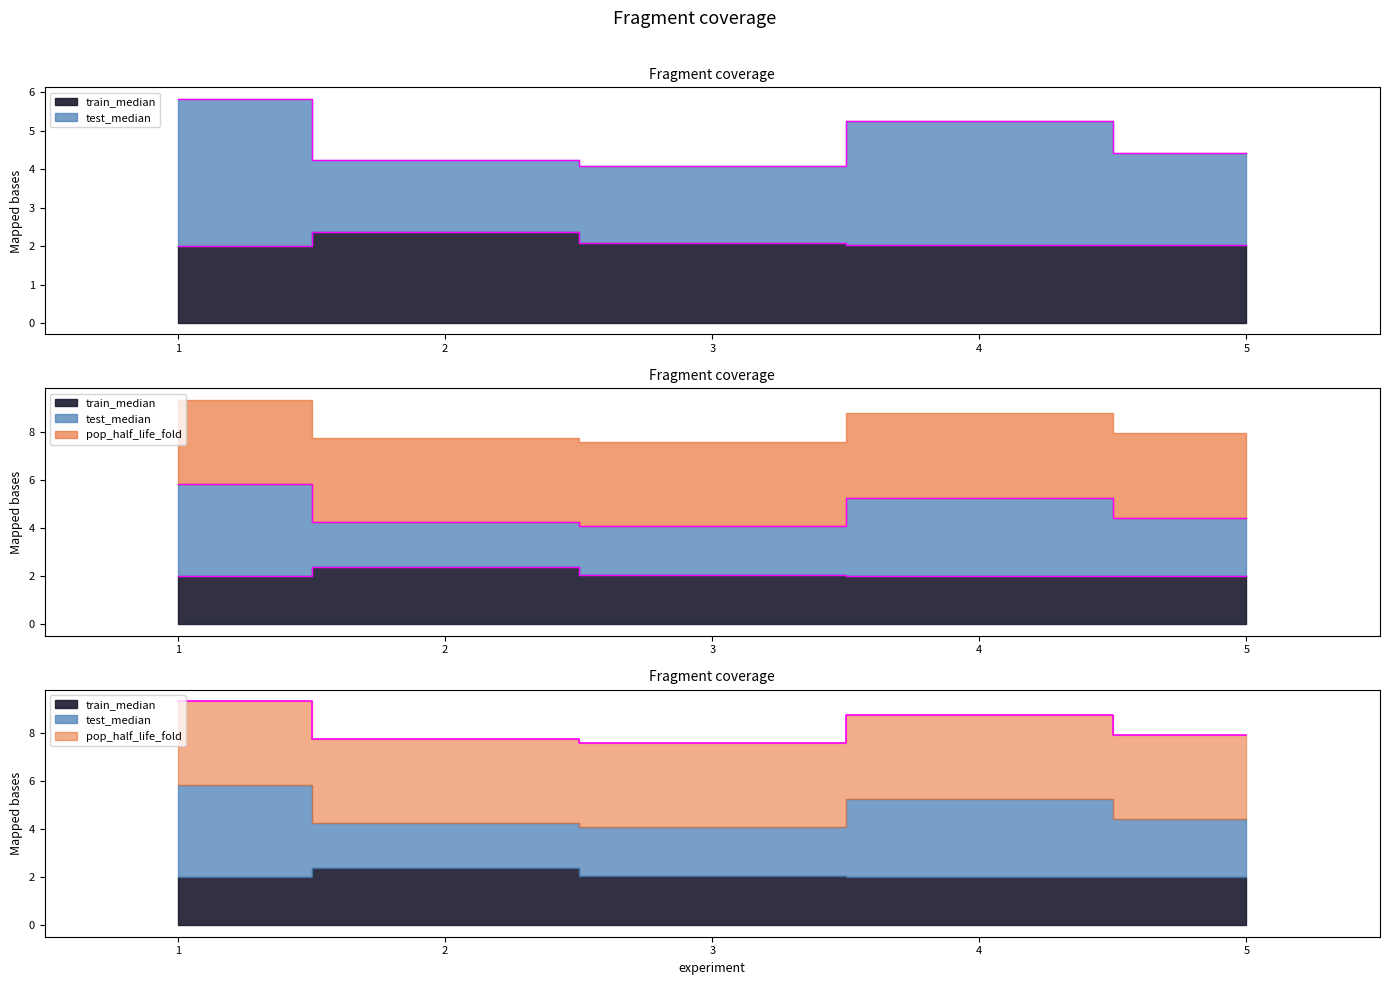

True or false: test_median and train_median cross at least once.

False